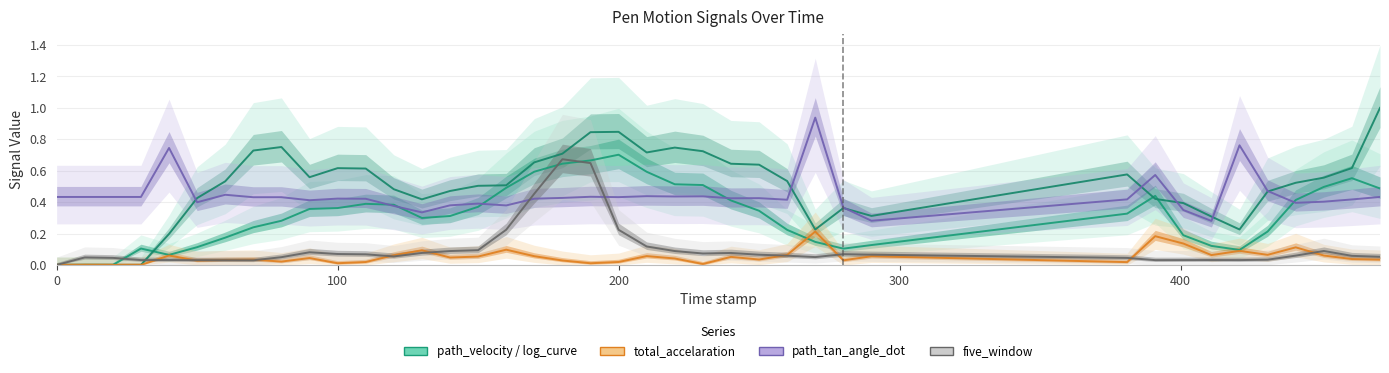

Which series has the largest range (max minus min)?

log_curve